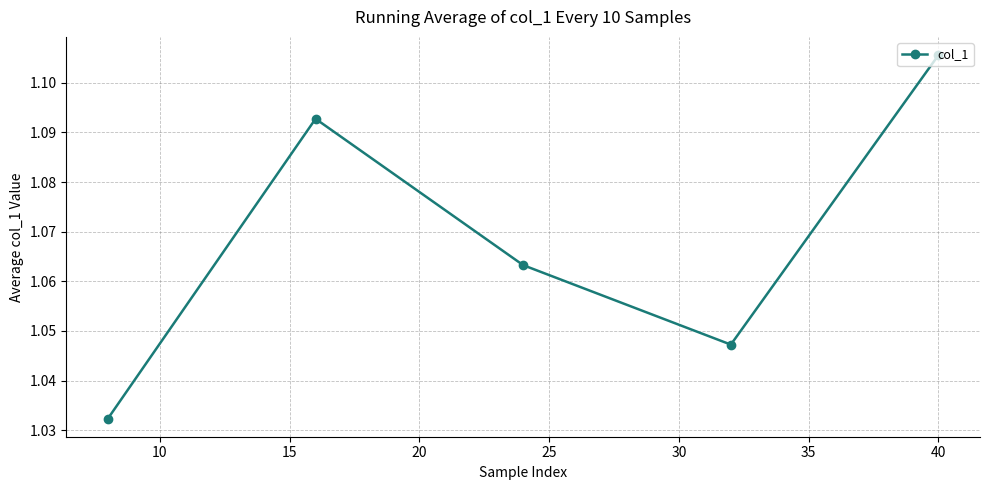

How many interior local valleys (lower than both neighbors) does the data have?

1